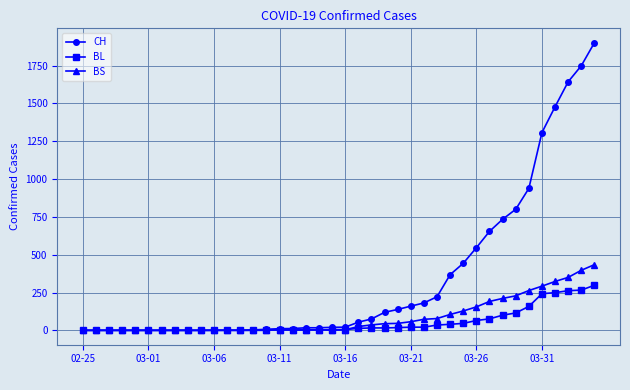

Which series has the largest range (max minus min)?

CH